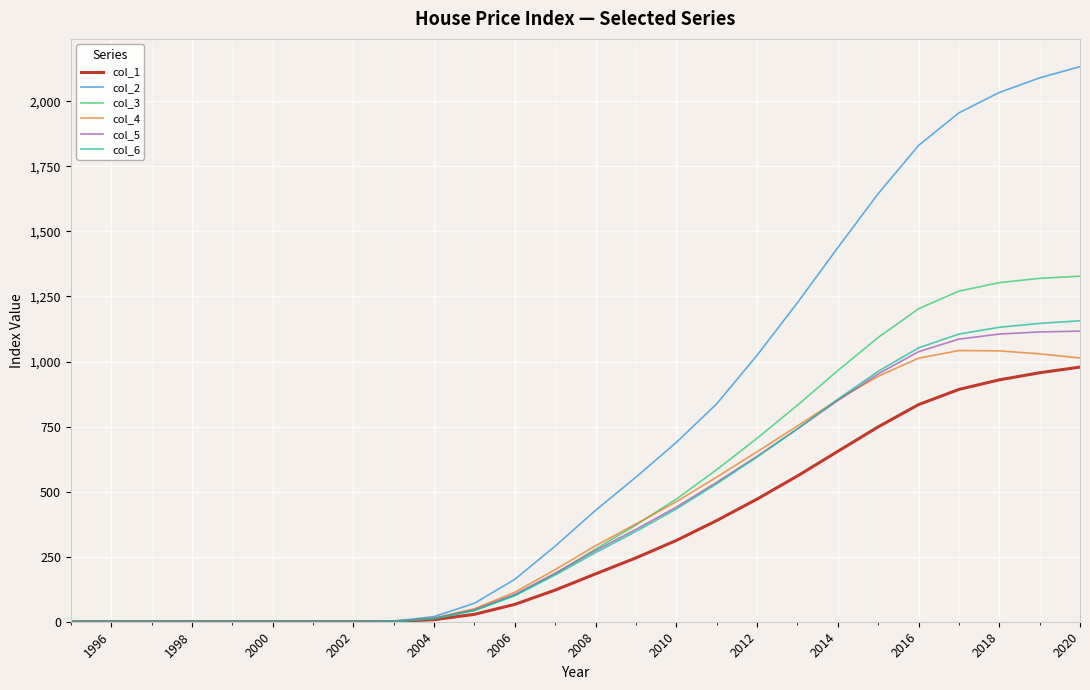

Which series has the largest range (max minus min)?

col_2